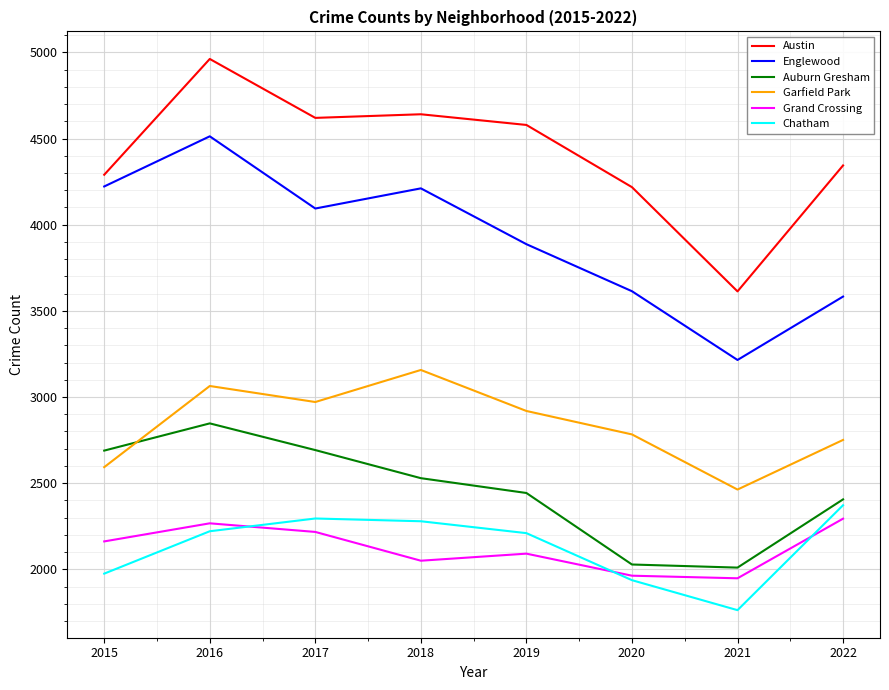

List the series in order of their peak value, lowest first.

Grand Crossing, Chatham, Auburn Gresham, Garfield Park, Englewood, Austin